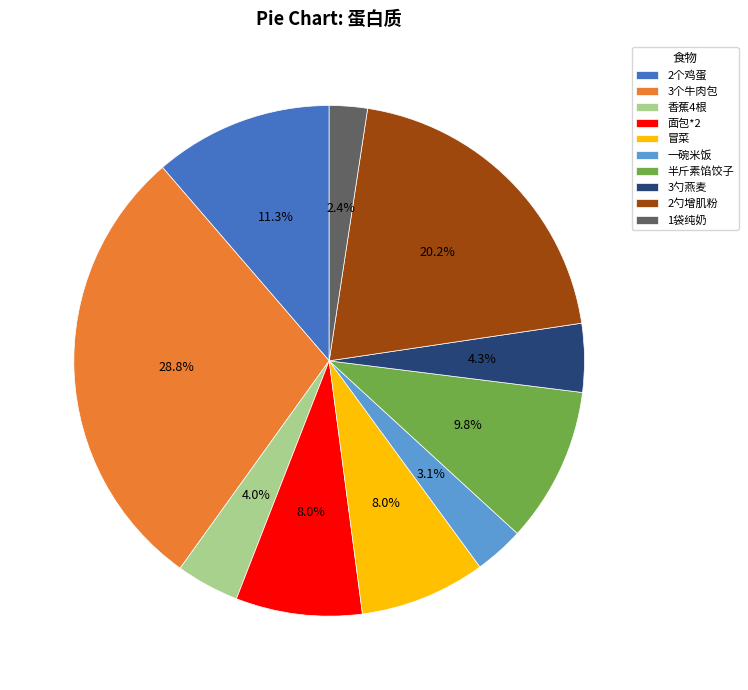

To the nearest percent, what is the difference between the 1袋纯奶 and 面包*2 slice percentages?

6%